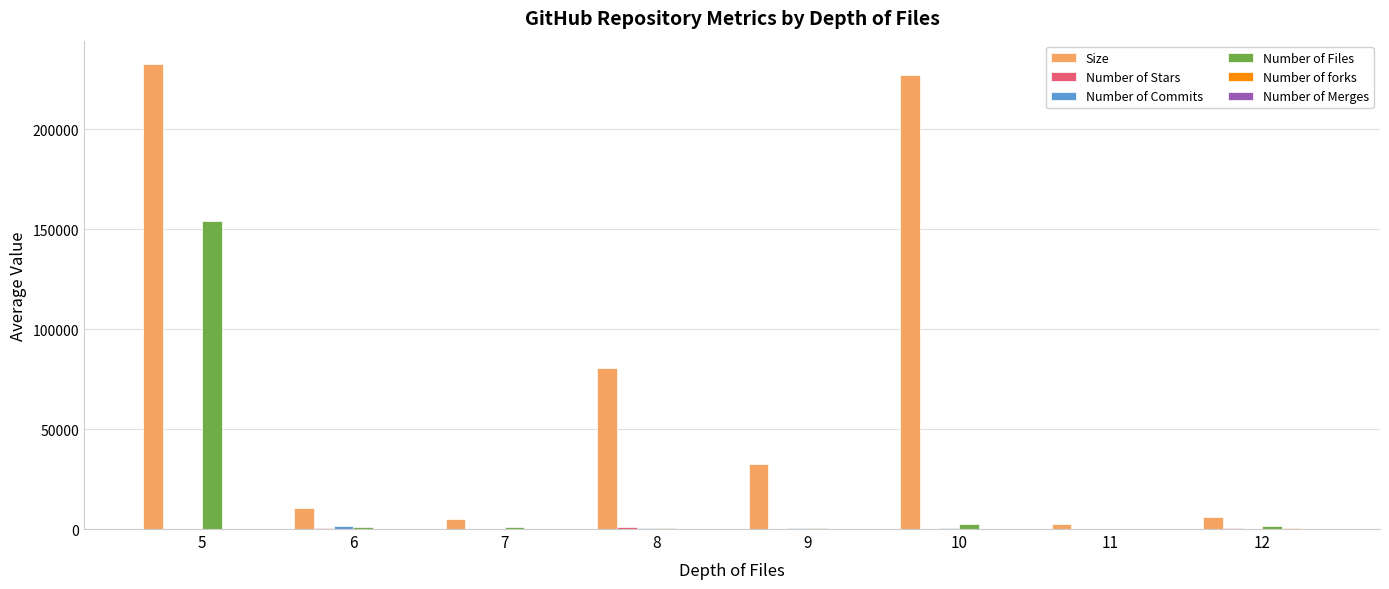

The Number of Files series shows 1026.0 at 7. True or false?

True